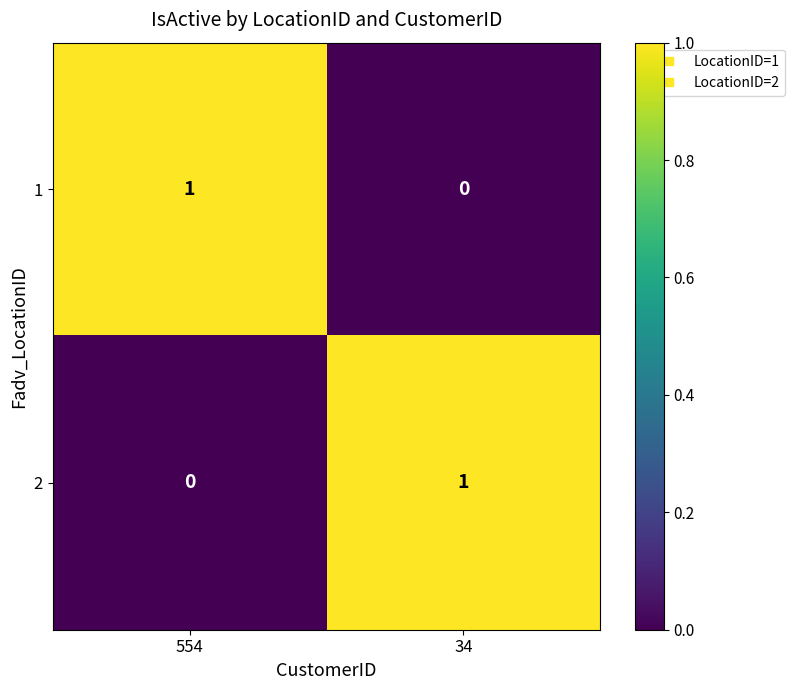

What is the spread (max minus min) of values at 554?

1